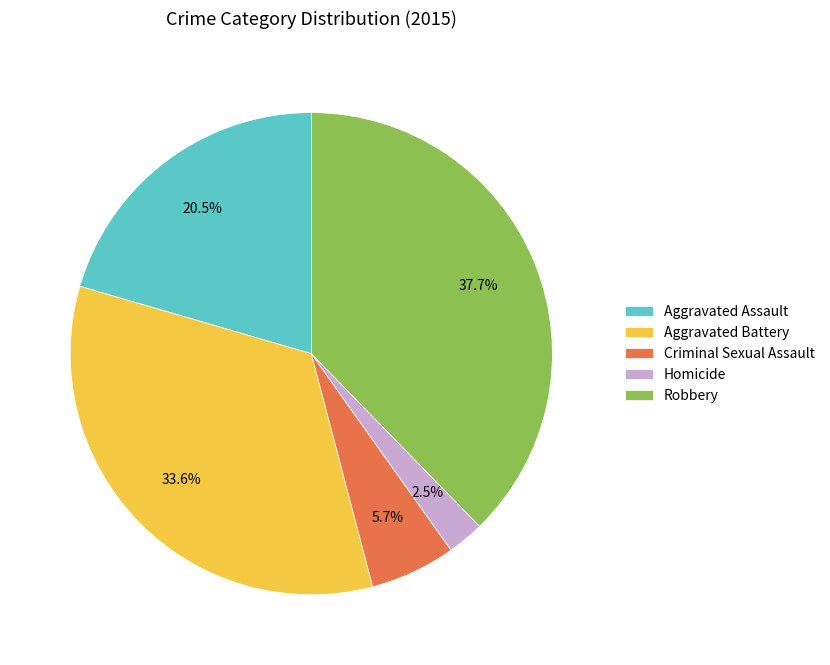

Count the number of slices in the pie.

5